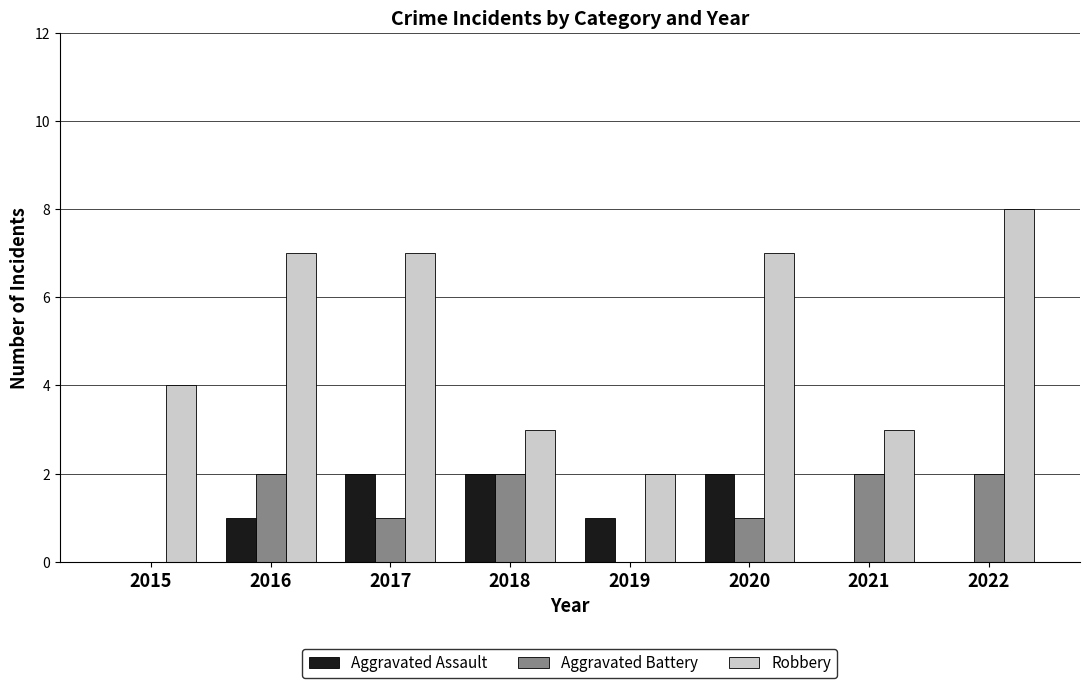

Reading left to right, what are all the values shown in this chart?

Aggravated Assault: 2015=0	2016=1	2017=2	2018=2	2019=1	2020=2	2021=0	2022=0
Aggravated Battery: 2015=0	2016=2	2017=1	2018=2	2019=0	2020=1	2021=2	2022=2
Robbery: 2015=4	2016=7	2017=7	2018=3	2019=2	2020=7	2021=3	2022=8